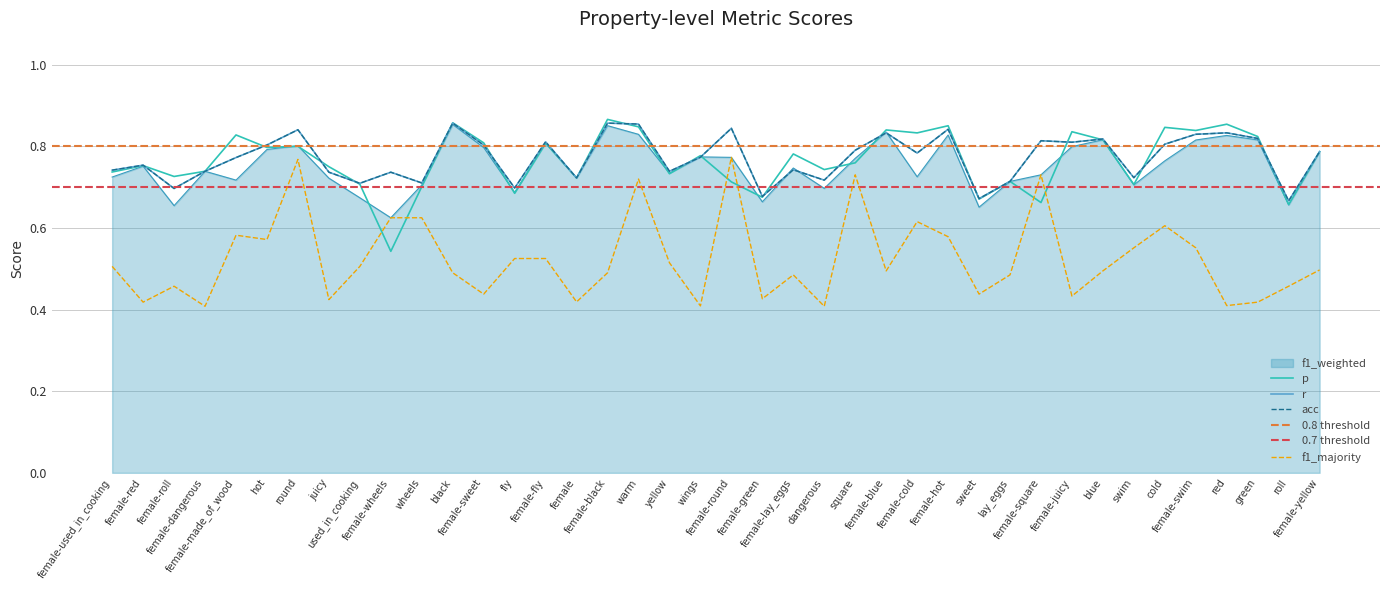

Where is r nearest to the value 0?

roll